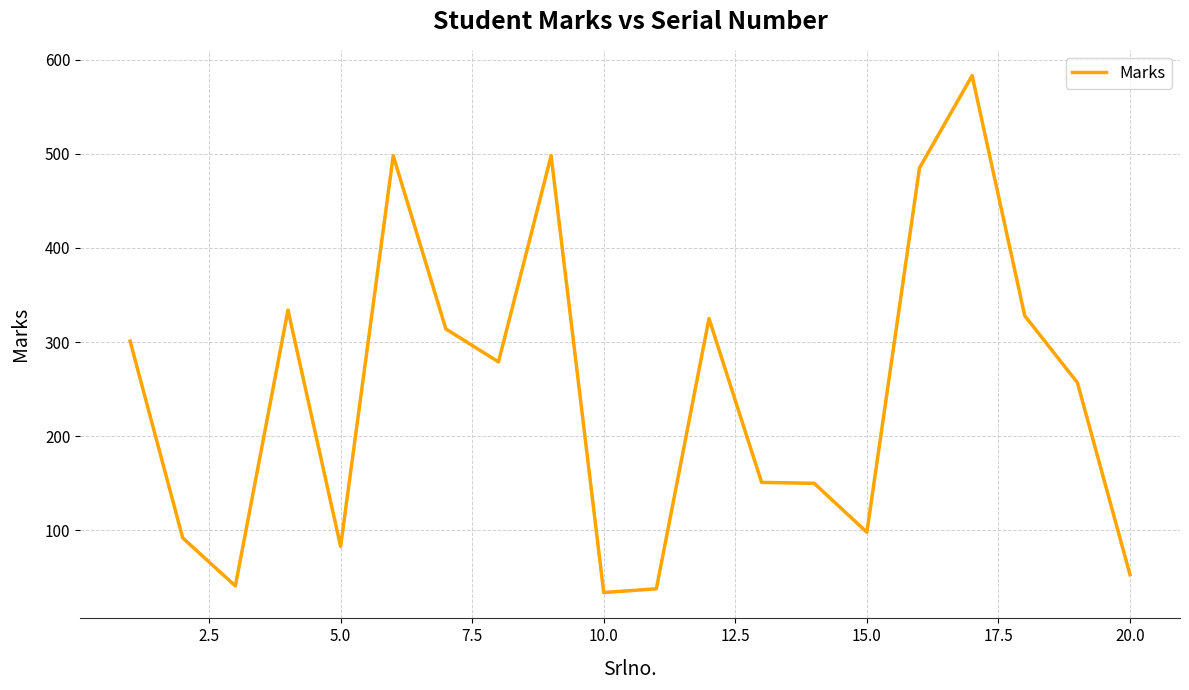

What is the maximum value shown in the chart?

583